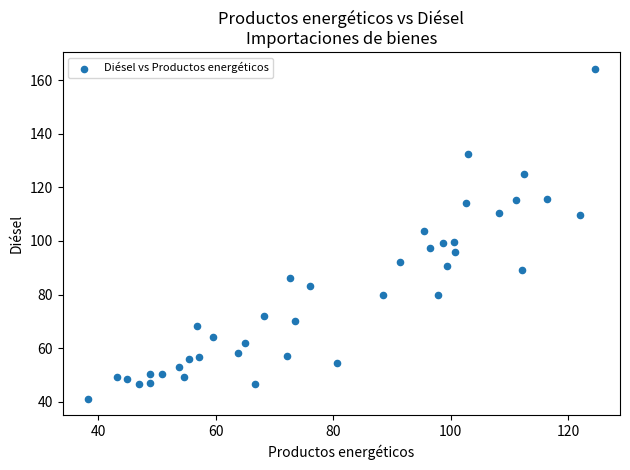

What is the range of Y values (max minus min)?

123.1